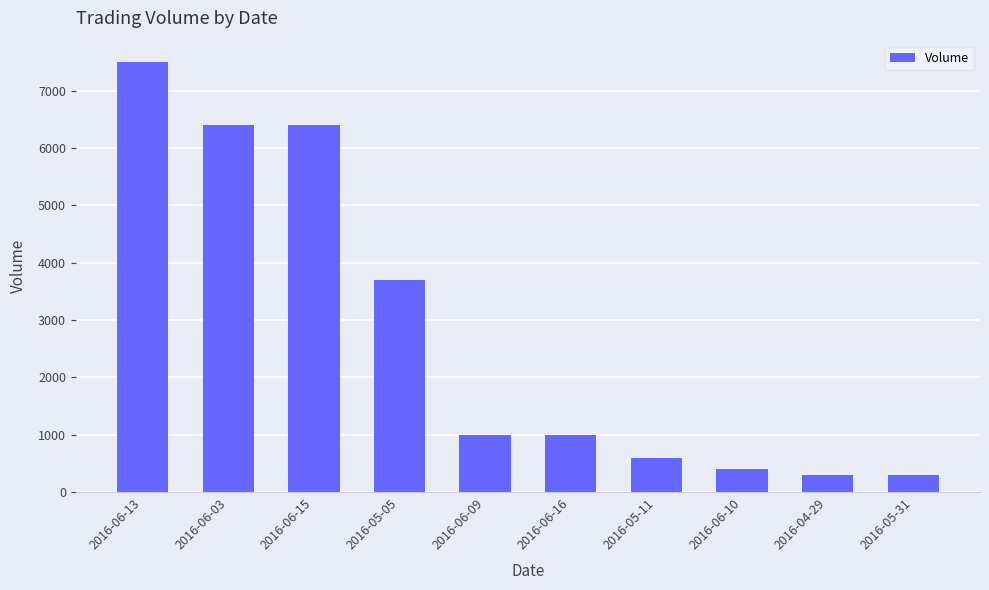

Are the bars grouped side by side (vs. stacked)?

No